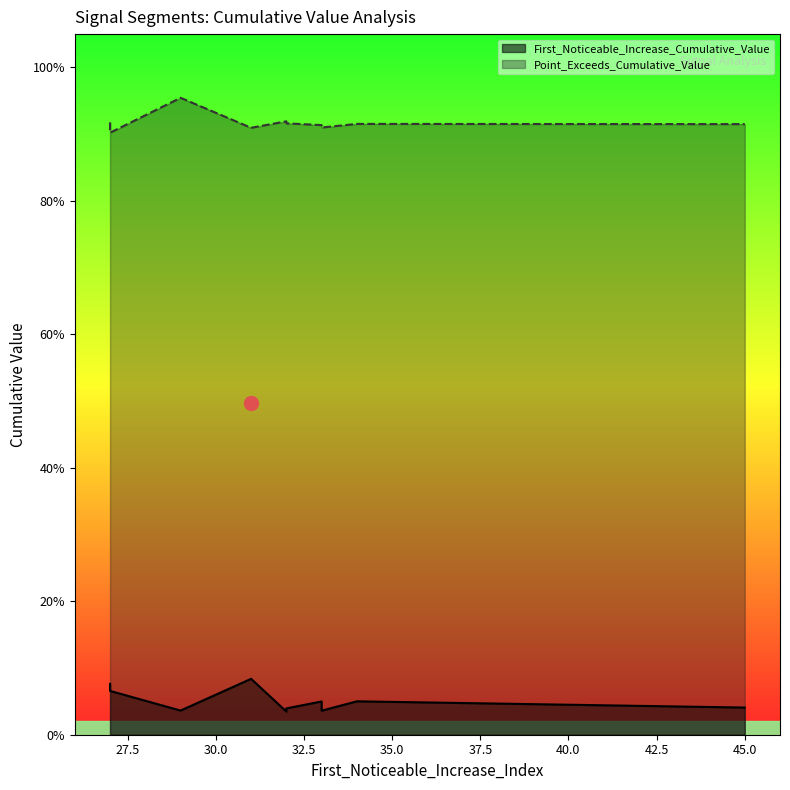

Reading left to right, transcribe all the data shown in this chart.

First_Noticeable_Increase_Cumulative_Value: 0.0	0.1	0.0	0.1	0.1	0.1	0.0	0.0	0.0	0.0
Point_Exceeds_Cumulative_Value: 1.0	0.9	0.9	0.9	0.9	0.9	0.9	0.9	0.9	0.9